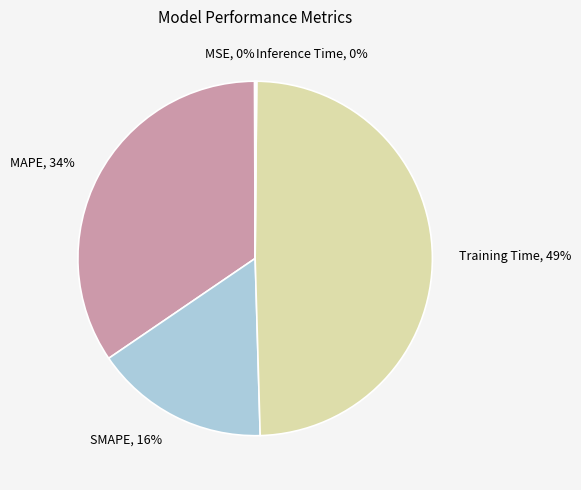

Between SMAPE and MAPE, which is larger?

MAPE